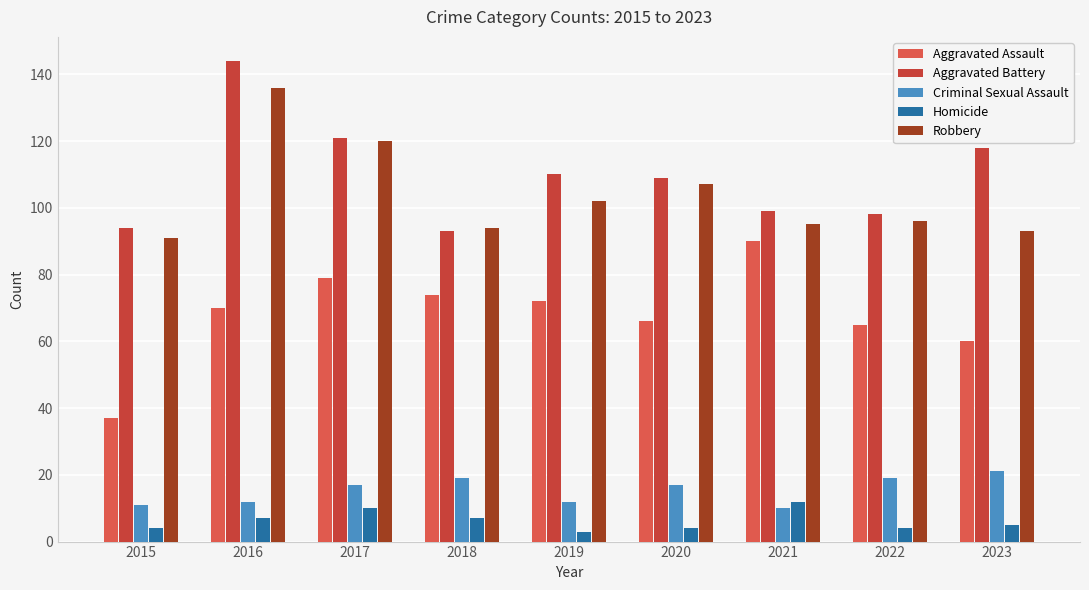

Count the number of categories in the chart.

9